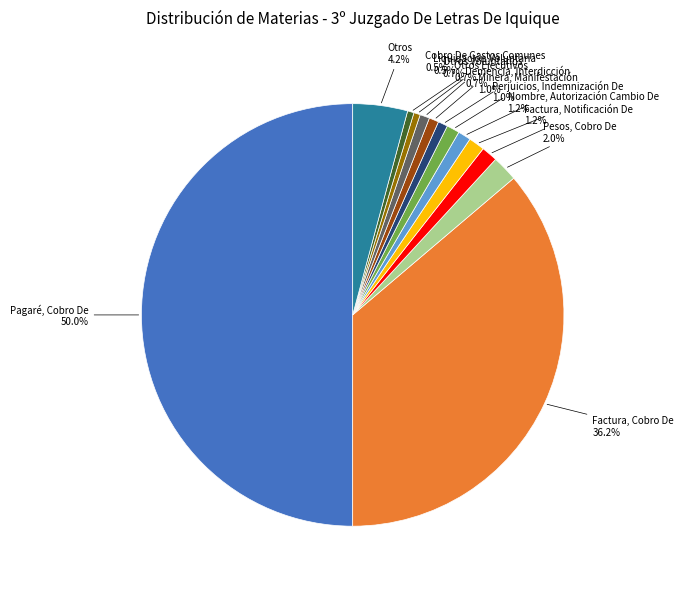

How many segments does this pie chart have?

13